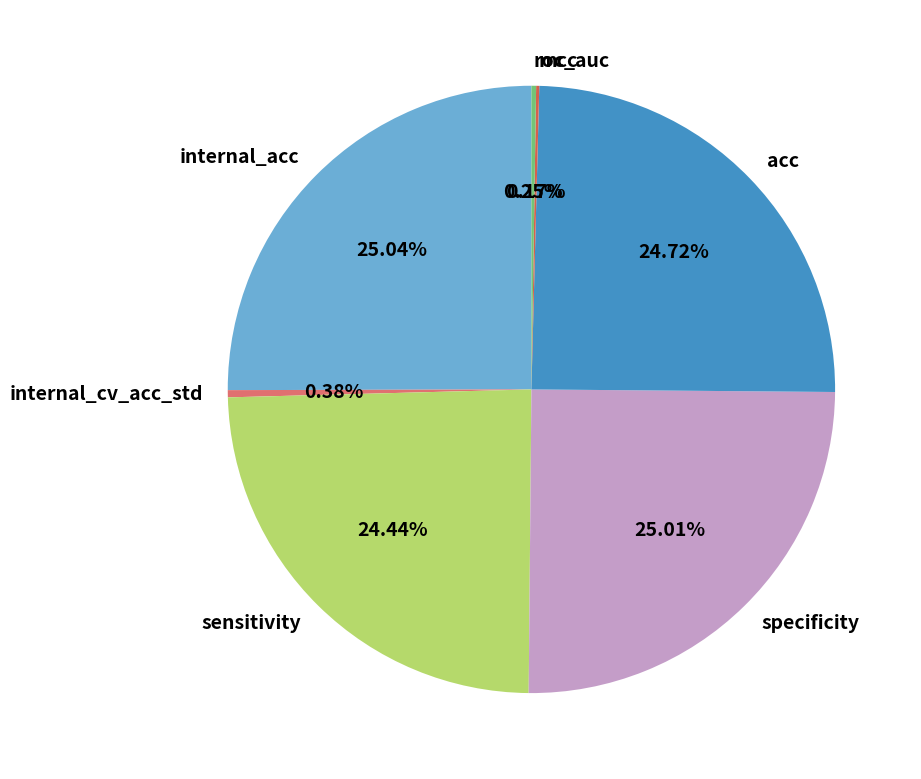

True or false: internal_acc accounts for 15% of the total.

False